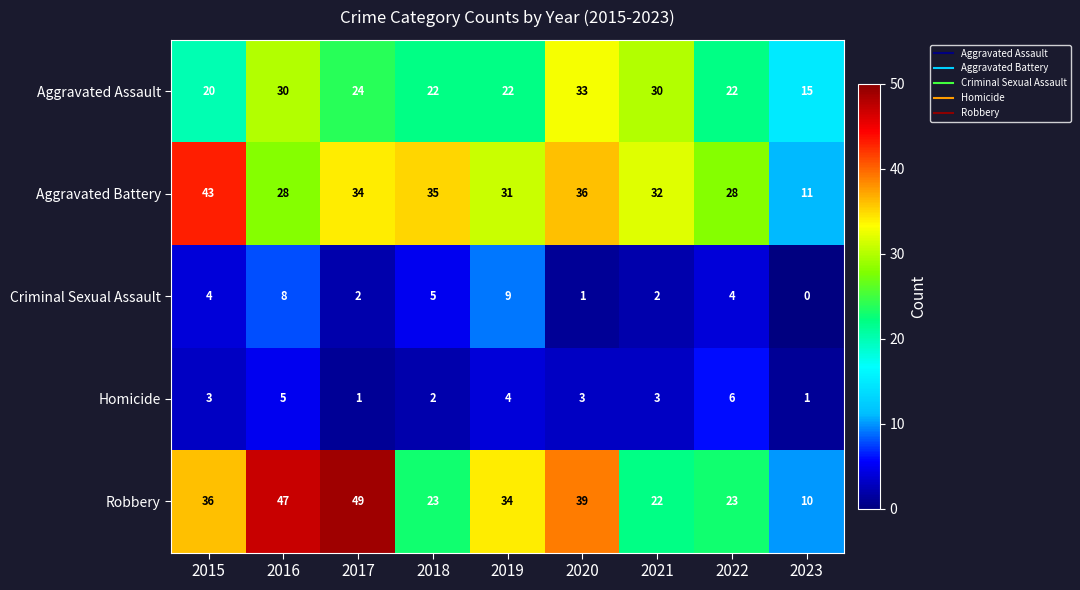

The Robbery series shows 23 at 2022. True or false?

True